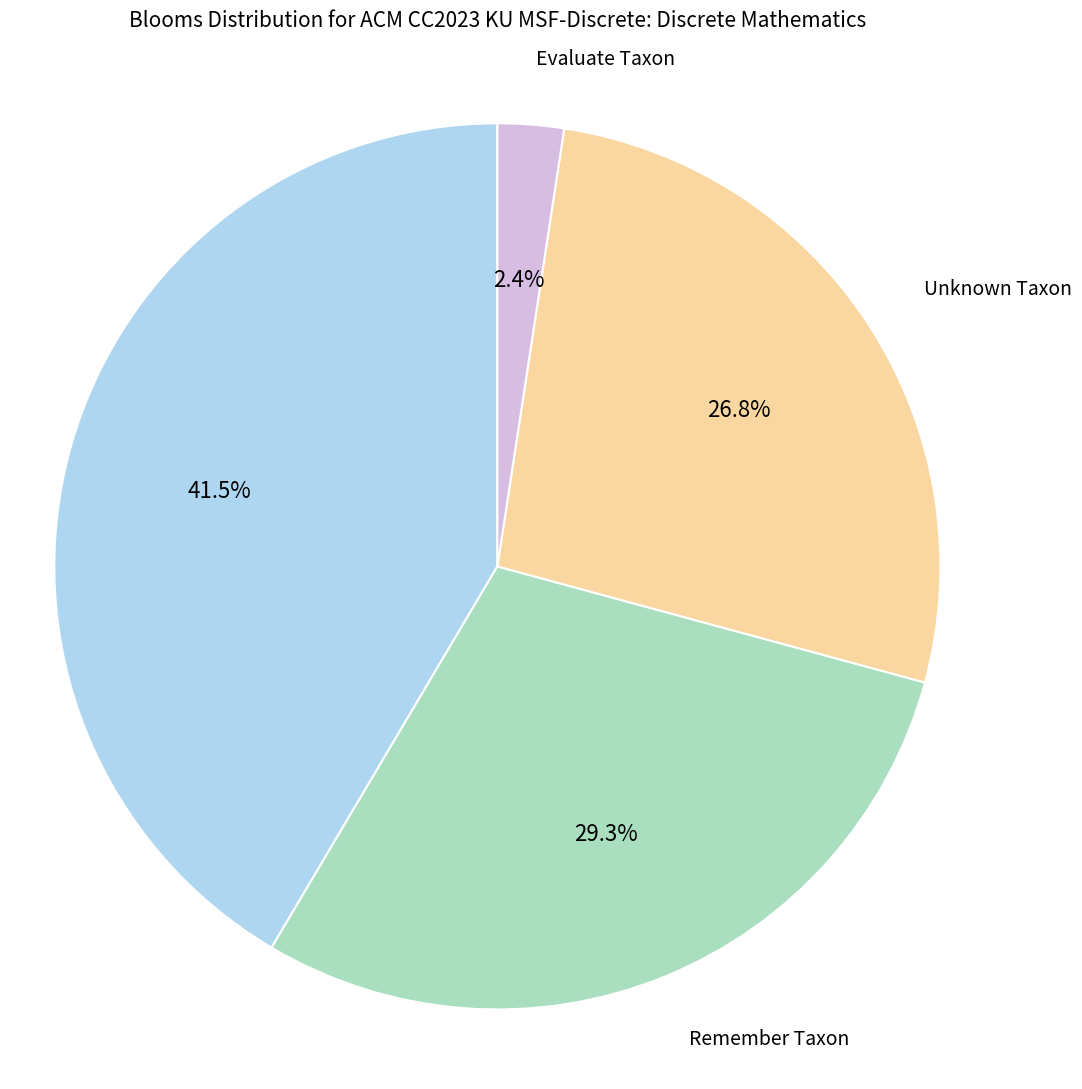

To the nearest percent, what is the average slice percentage?

25%